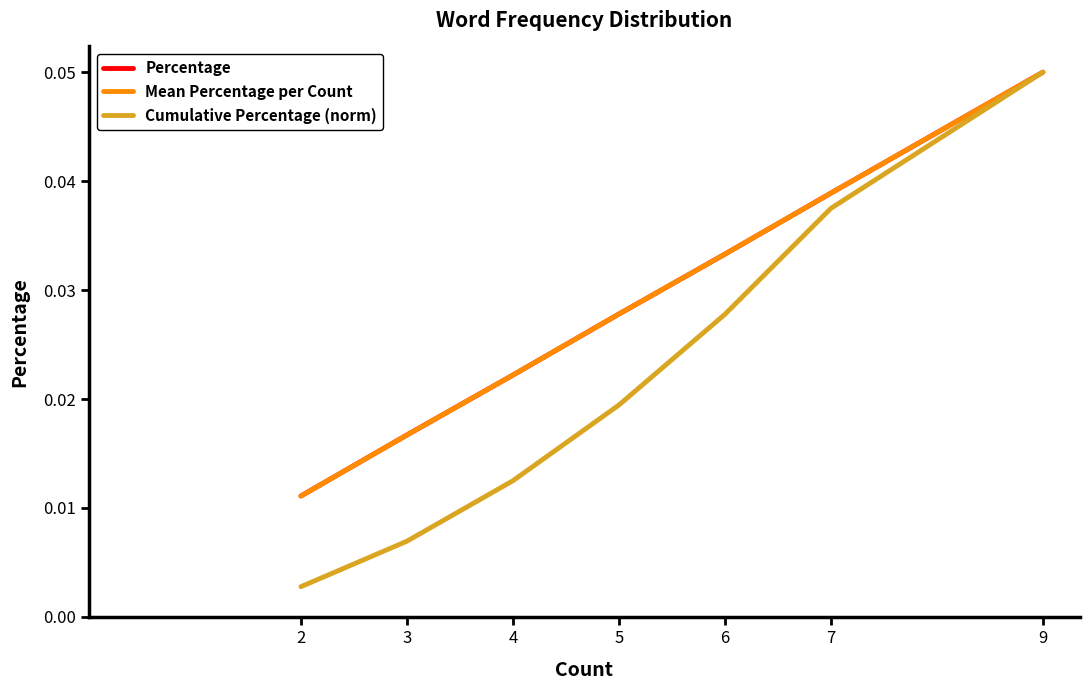

List the labels in order of Mean Percentage per Count value, smallest first.

2, 3, 4, 5, 6, 7, 9